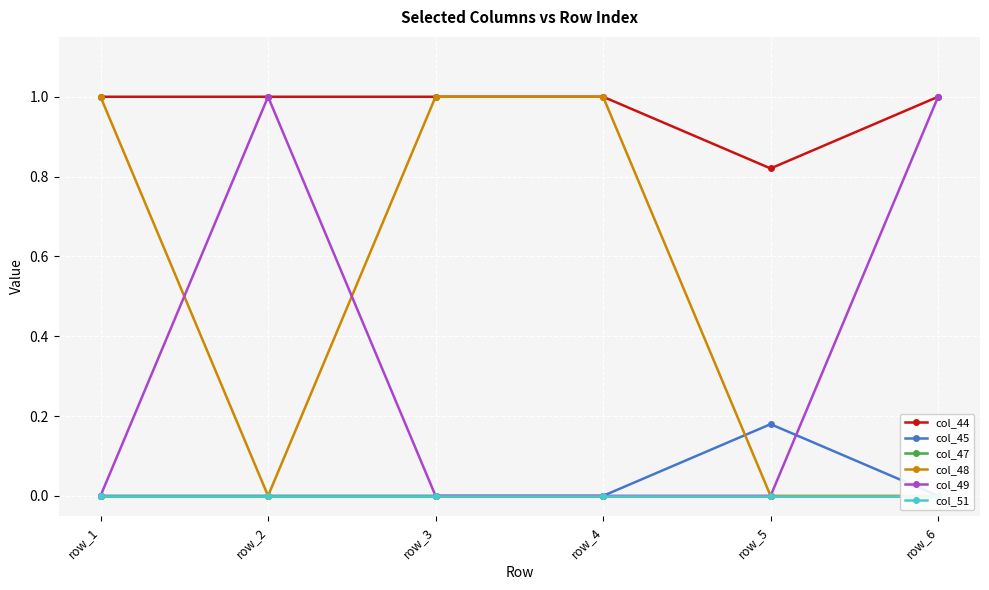

What are all the series names shown in the legend?

col_44, col_45, col_47, col_48, col_49, col_51